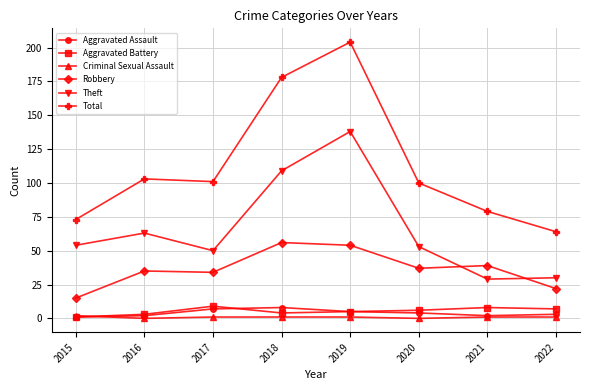

Between 2019 and 2021, which series saw the biggest shift?

Total